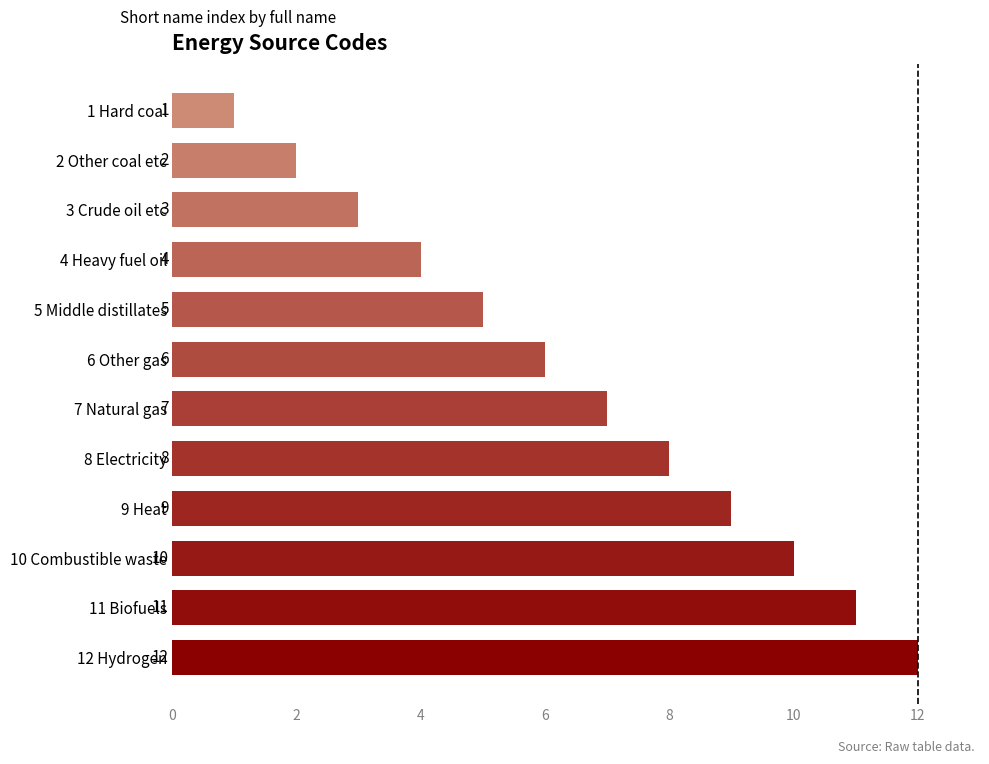

What is the greatest value displayed?

12